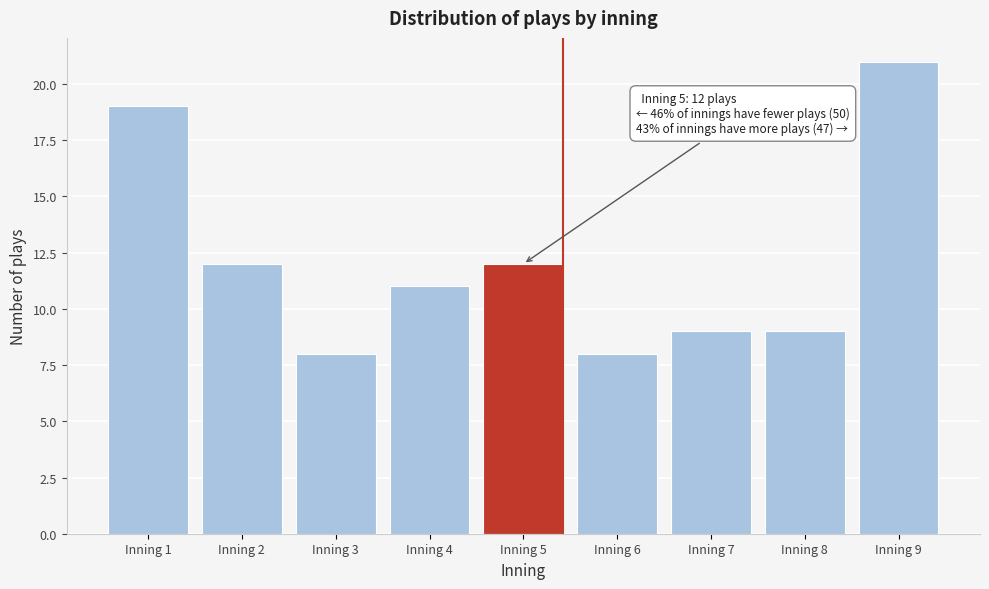

Reading right to left, what are all the values shown in this chart?

Inning 9=21	Inning 8=9	Inning 7=9	Inning 6=8	Inning 5=12	Inning 4=11	Inning 3=8	Inning 2=12	Inning 1=19